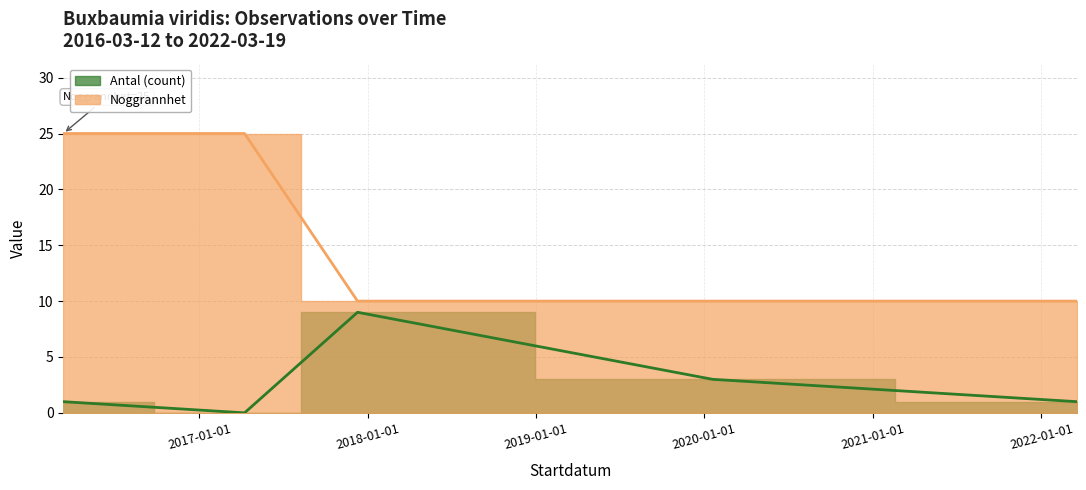

What value does the Noggrannhet series have at 2017-04-09?

25